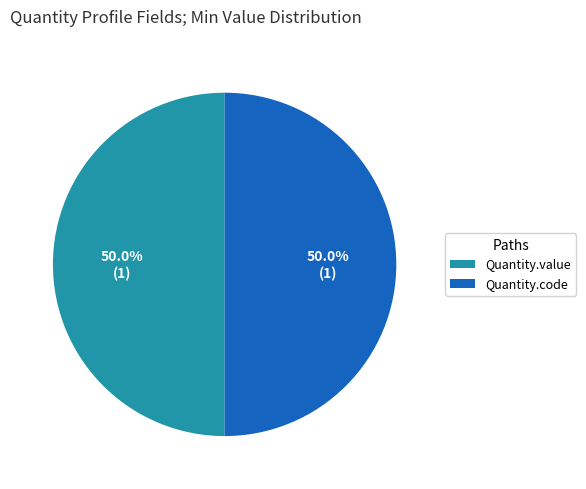

What percentage is NOT represented by Quantity.value?

50.0%